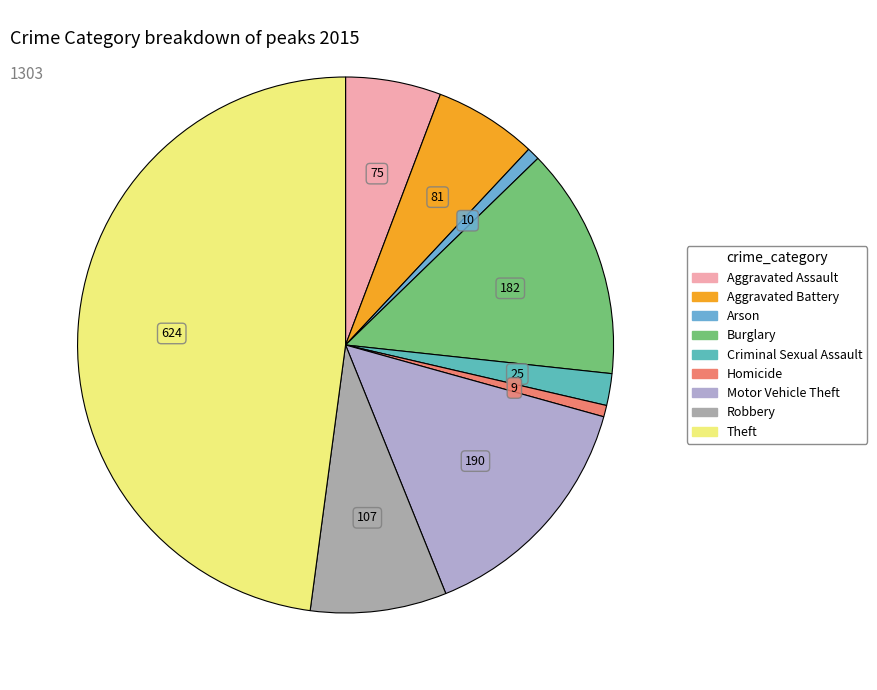

Between Homicide and Aggravated Assault, which is larger?

Aggravated Assault